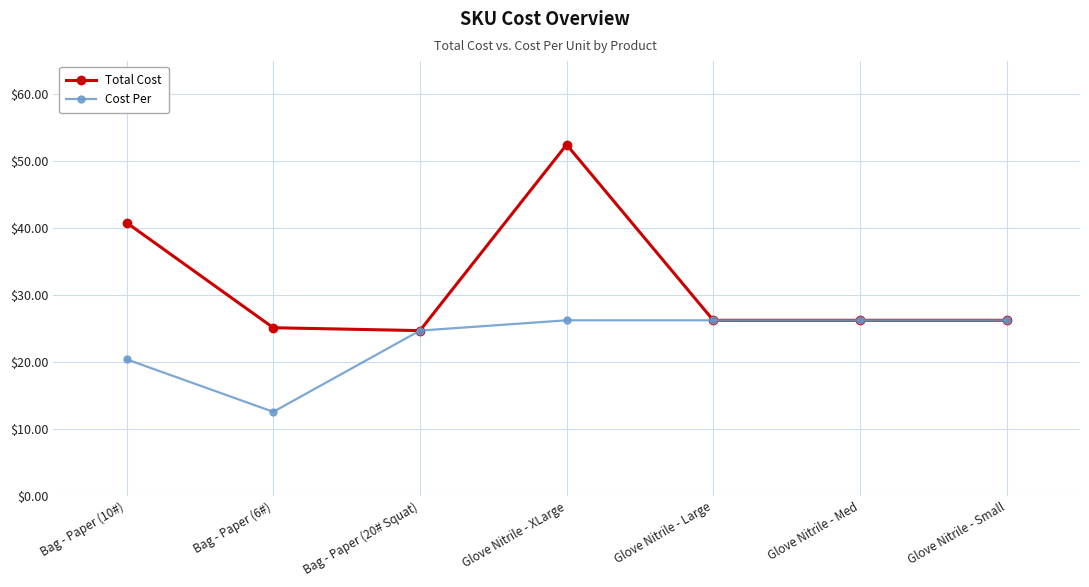

At which label does Cost Per first exceed 26?

Glove Nitrile - XLarge